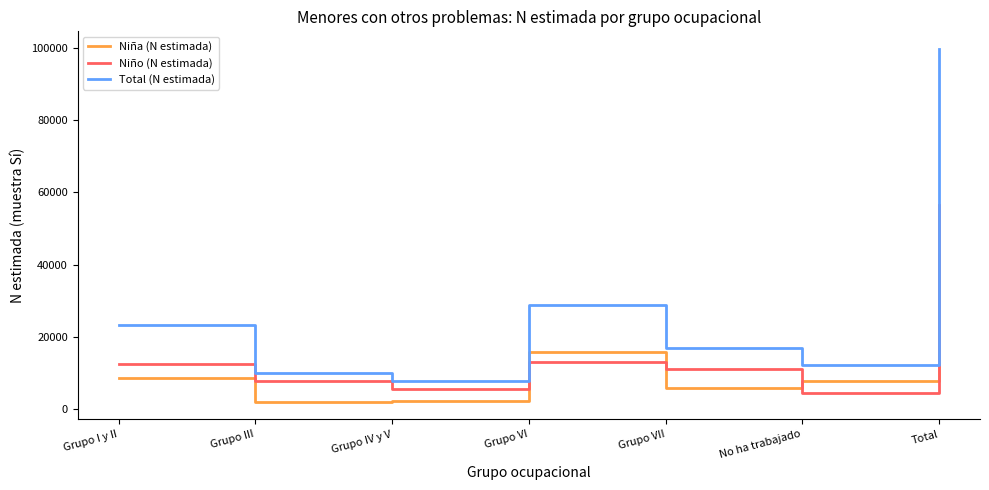

What is the approximate value of Total (N estimada) at No ha trabajado, to the nearest 10?

12420